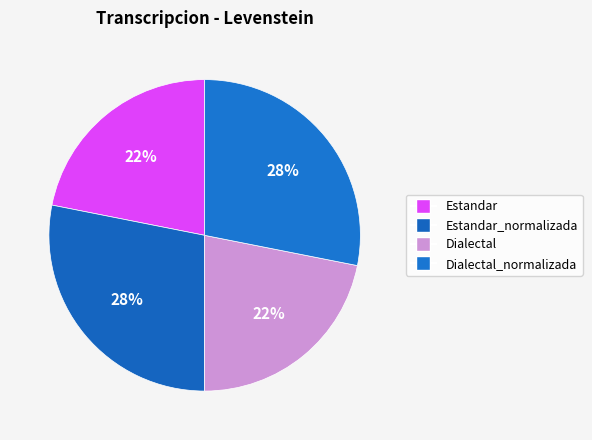

What percentage is the Dialectal_normalizada slice, to the nearest percent?

28%